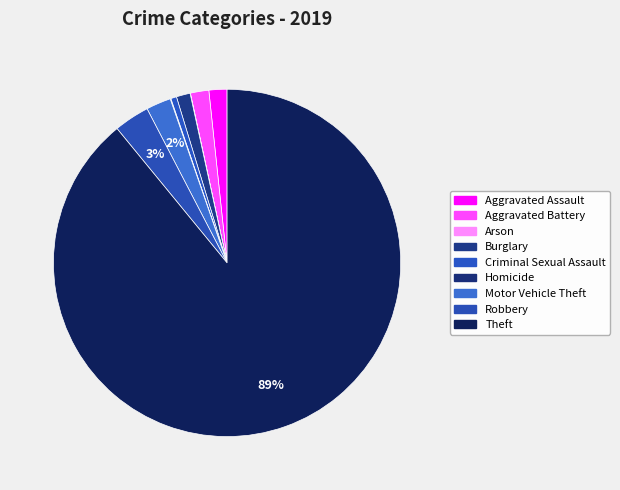

The Burglary slice represents 11% of the pie. True or false?

False